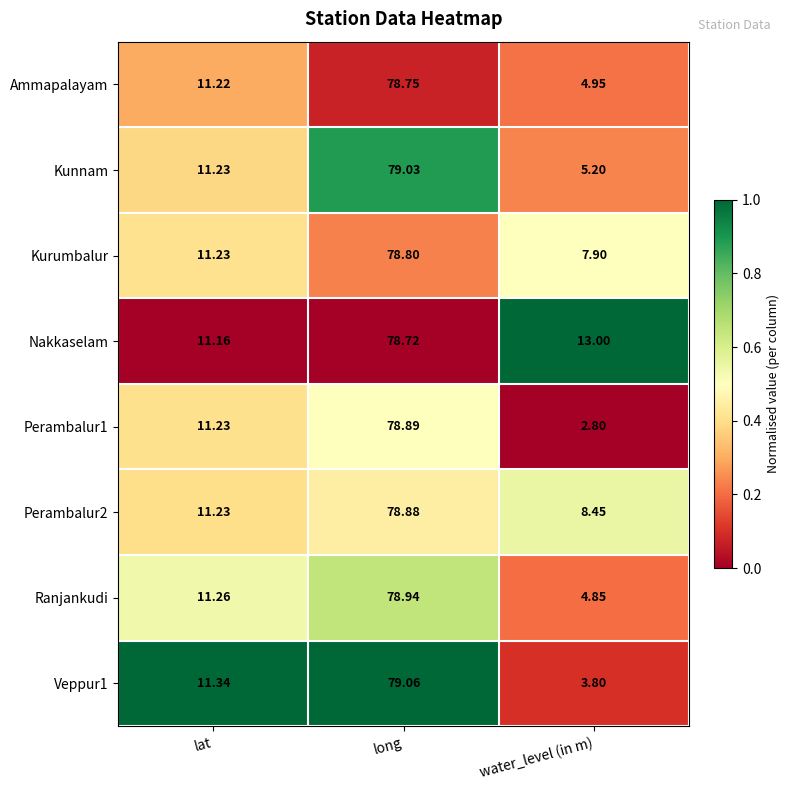

At which label is Ranjankudi closest to 41?

lat